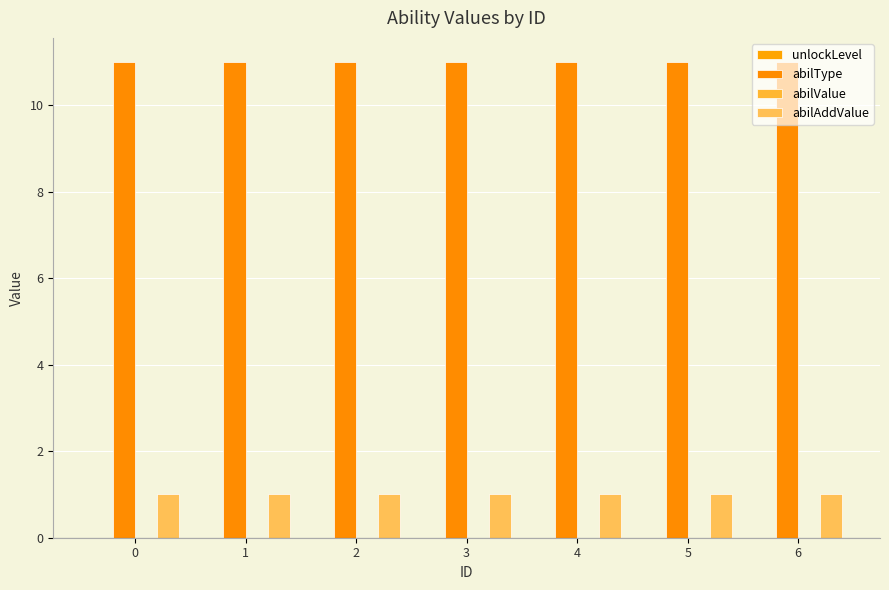

How many bars are there in each group?

2